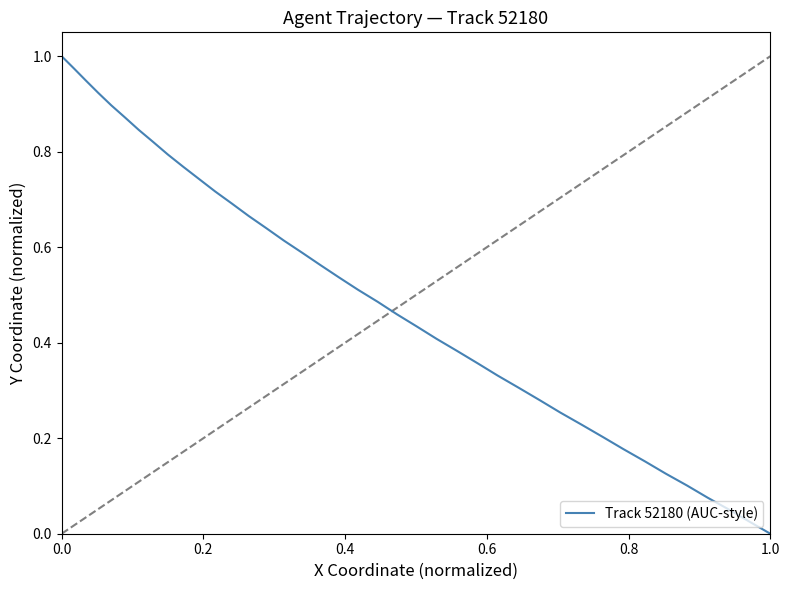

Count the number of values greater than 0.

39